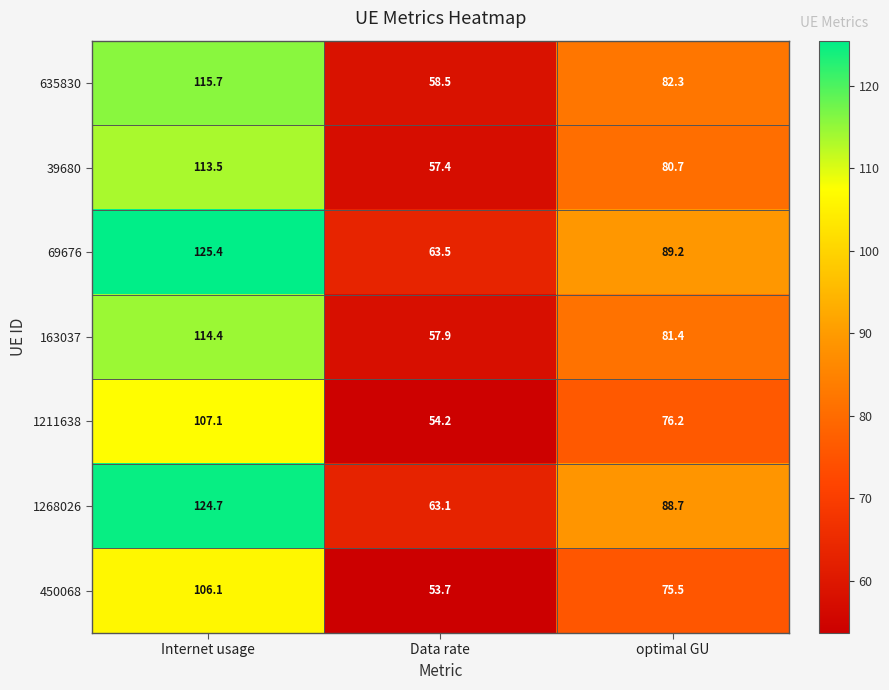

What is the sum of the 635830 values at Data rate and optimal GU?

140.8